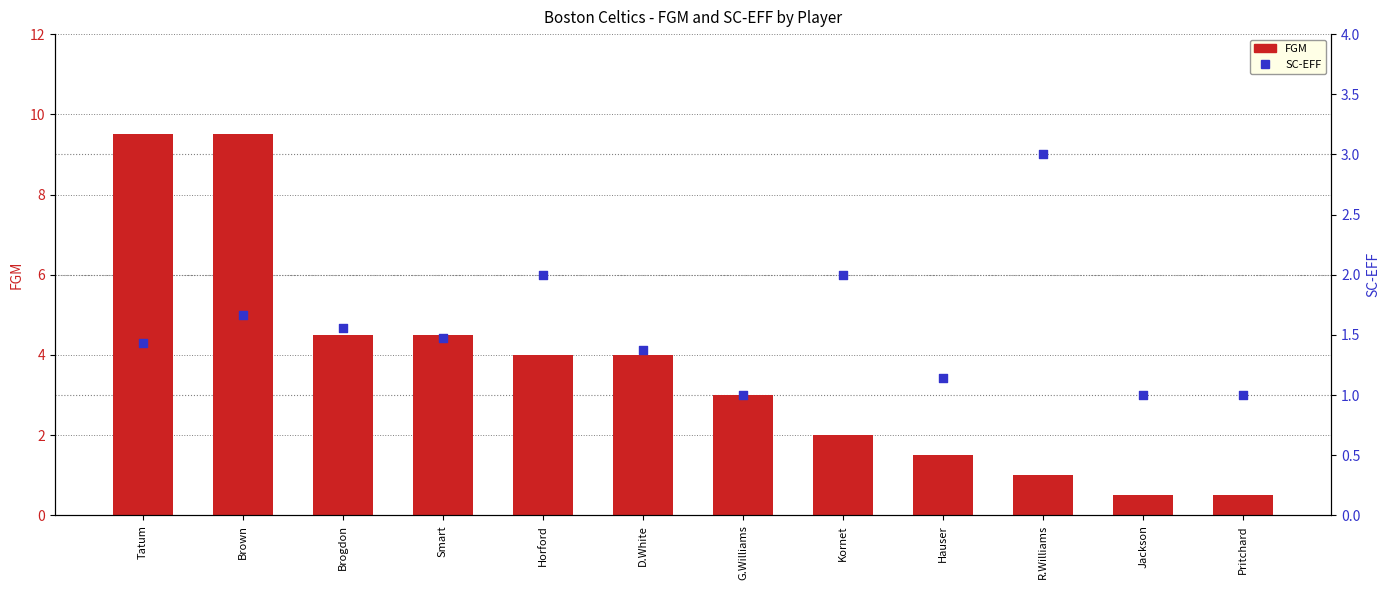

At which category is the sum across all series the highest?

Brown